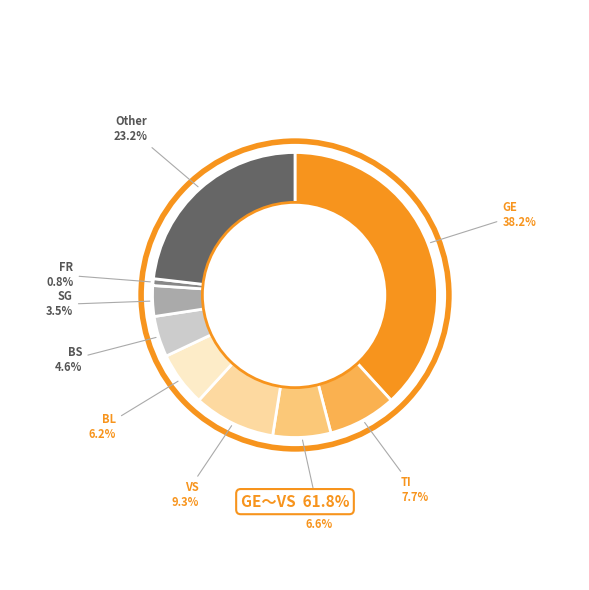

Is there a majority slice in this chart?

No